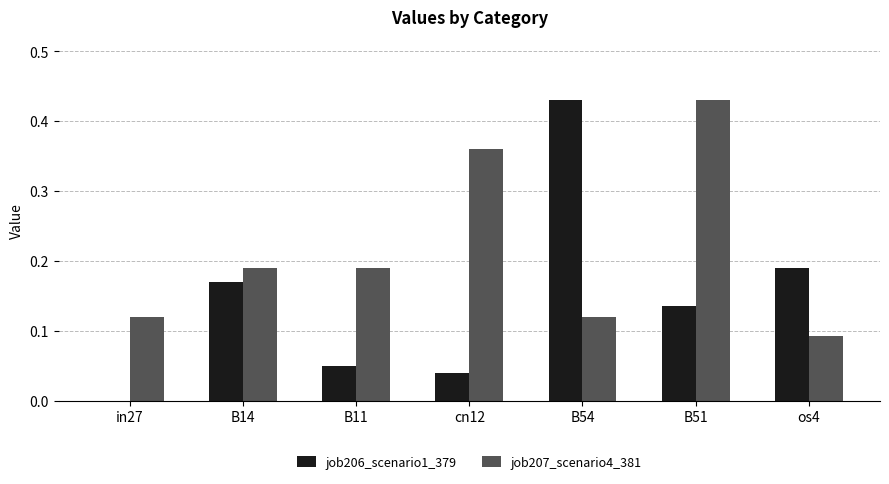

Is it true that job206_scenario1_379 equals 0.1 at B11?

False